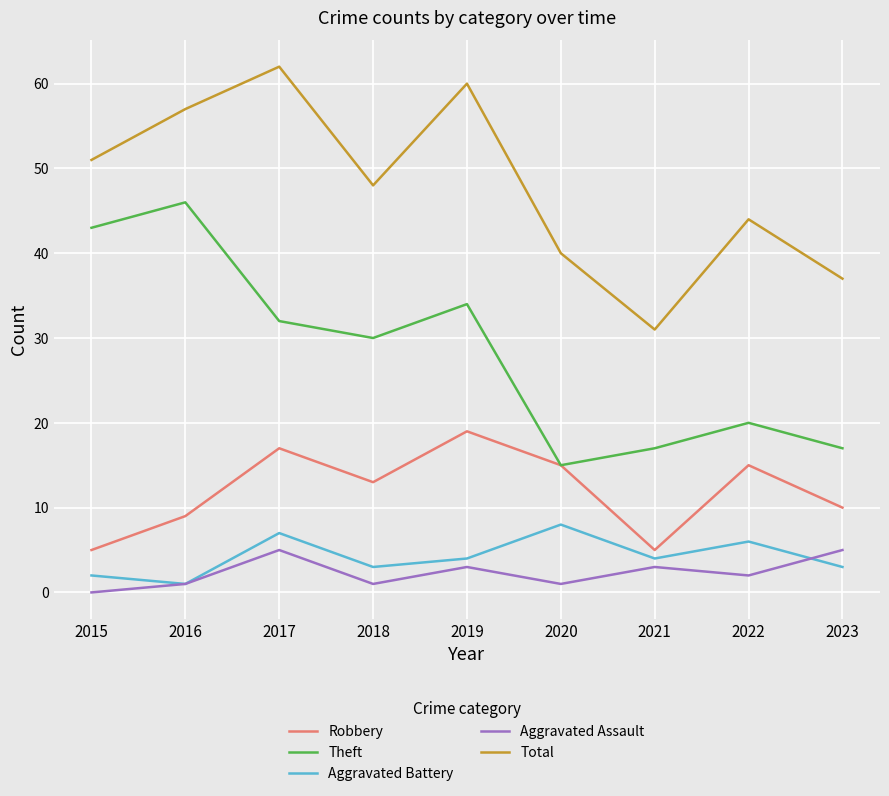

True or false: Total and Aggravated Assault cross at least once.

False